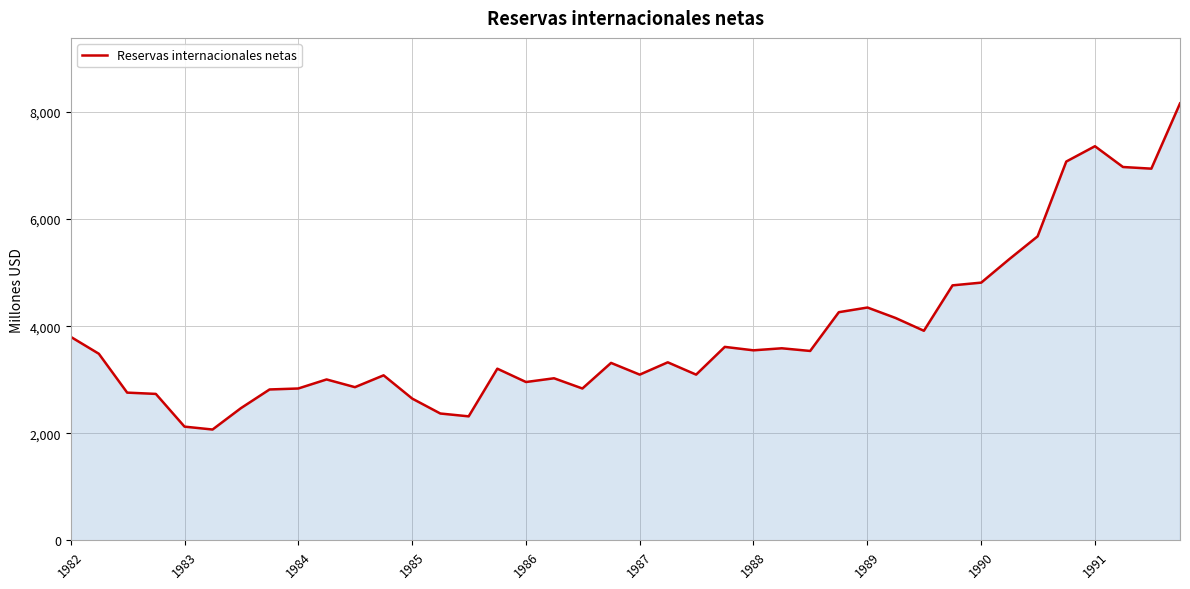

What is the minimum value shown in the chart?

2070